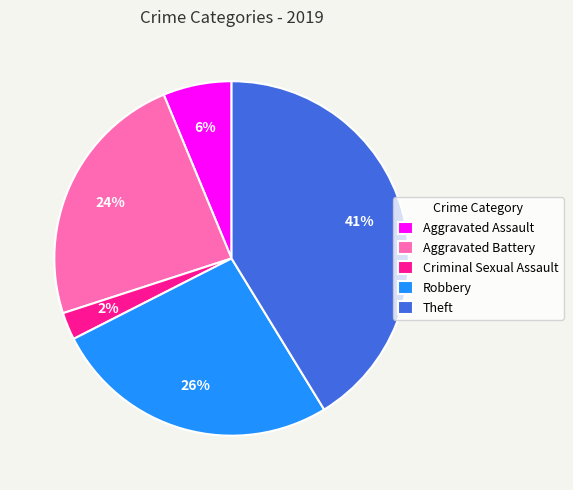

Rank the categories by value from highest to lowest.

Theft, Robbery, Aggravated Battery, Aggravated Assault, Criminal Sexual Assault